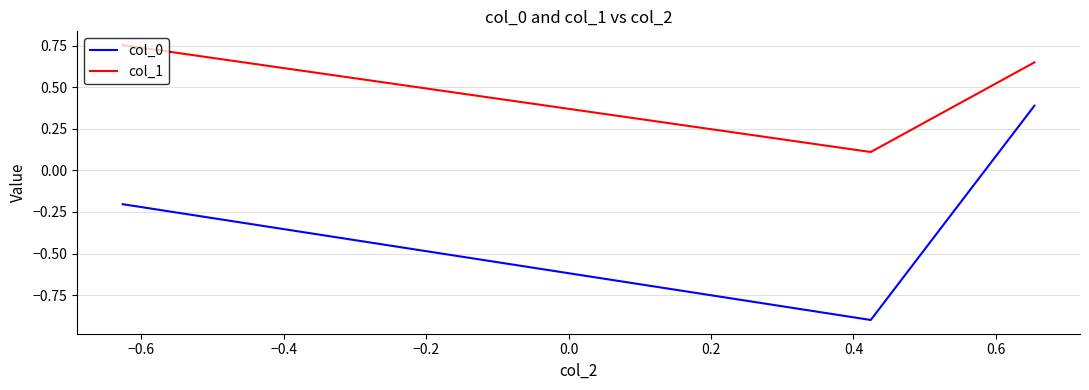

Is this an area chart (filled region under the line)?

No